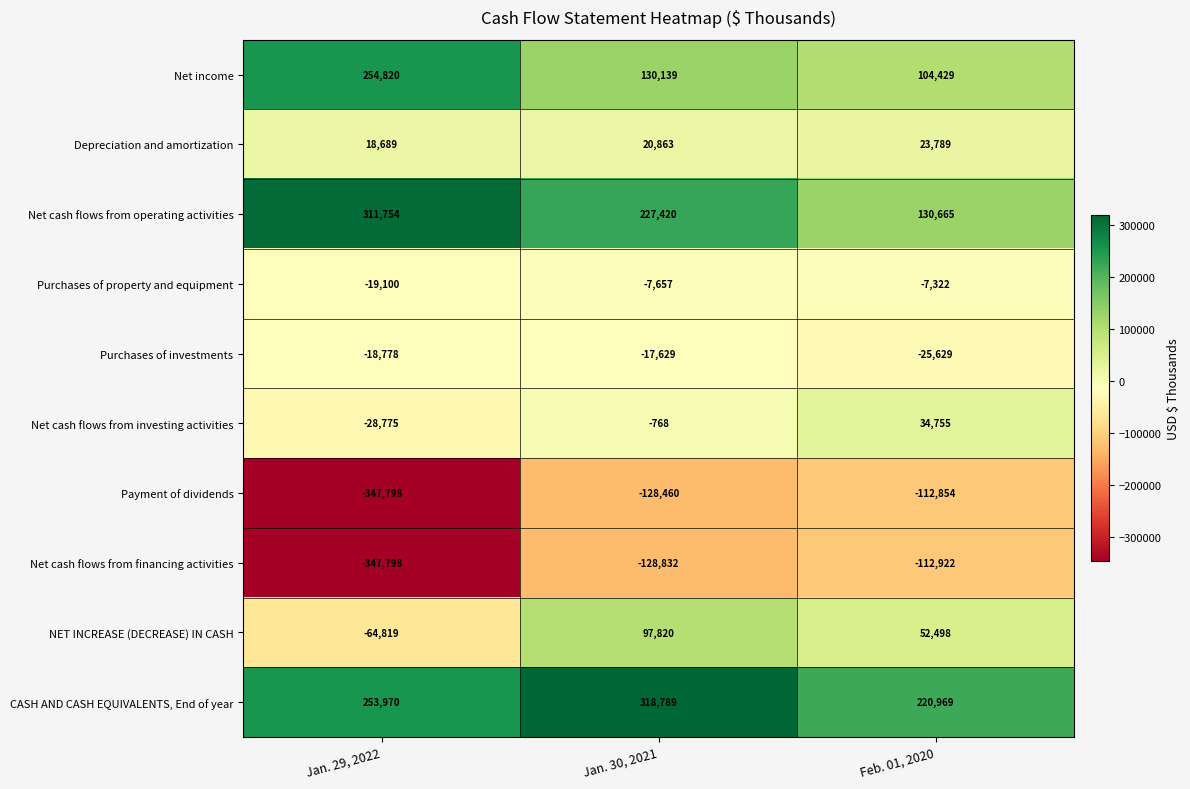

What is the minimum value for Payment of dividends?

-347798